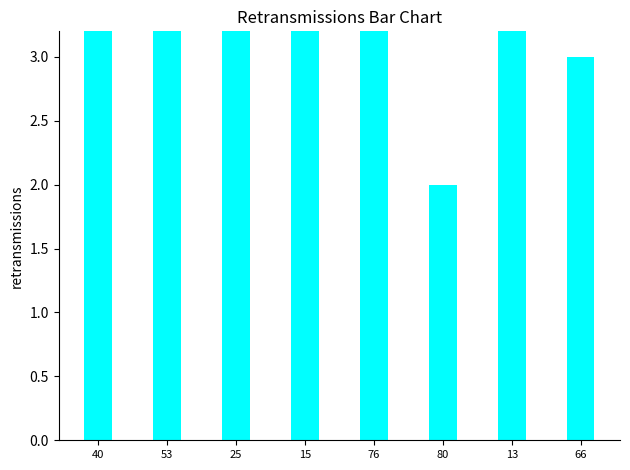

What is the change in value from 15 to 66?

-5